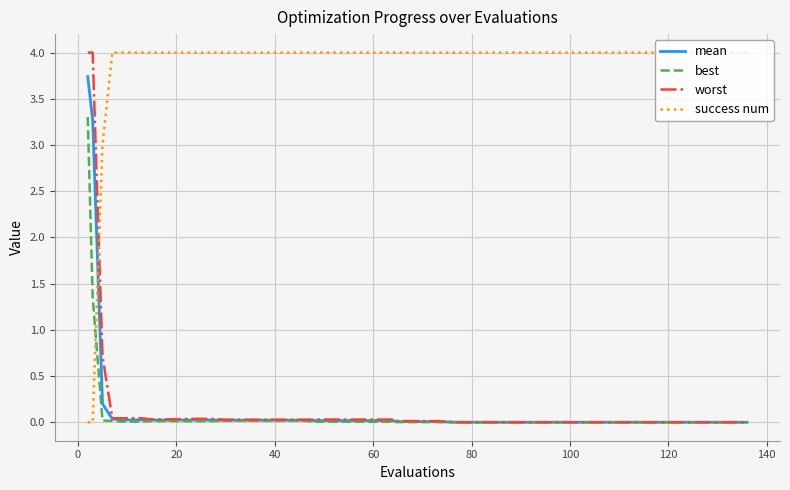

What is the greatest value displayed?

4.0